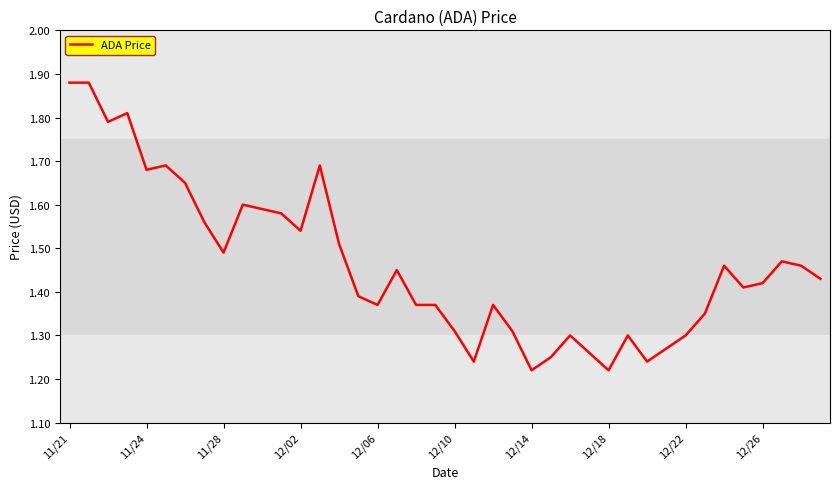

Count the values in the range 1 to 2.

40